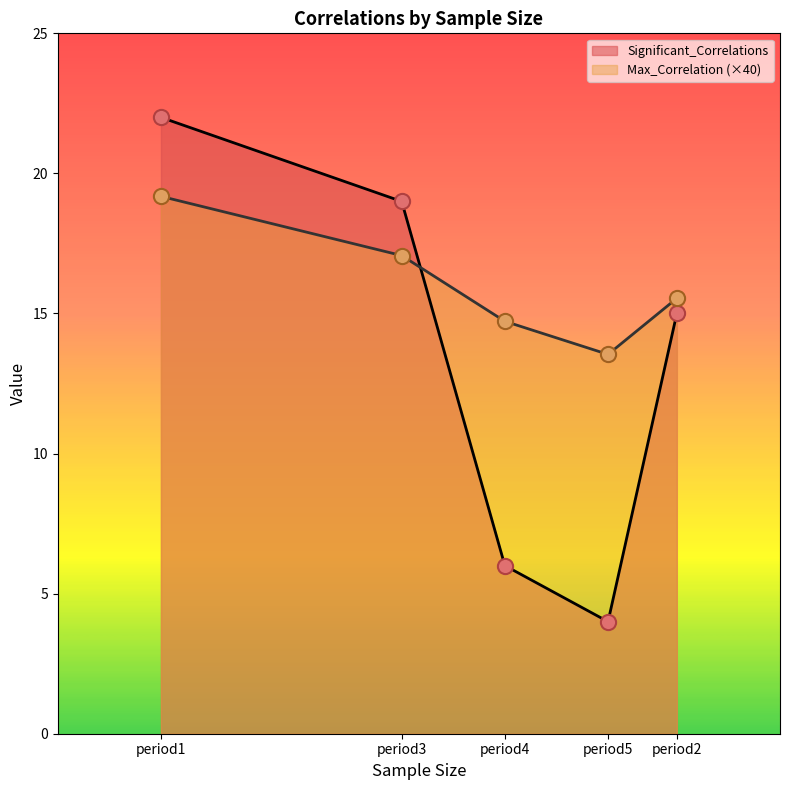

What are all the series names shown in the legend?

Significant_Correlations, Max_Correlation (×40)